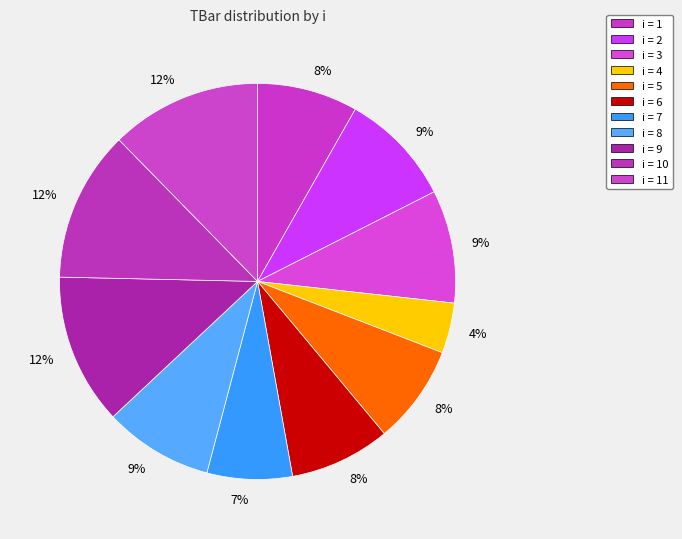

How many segments does this pie chart have?

11